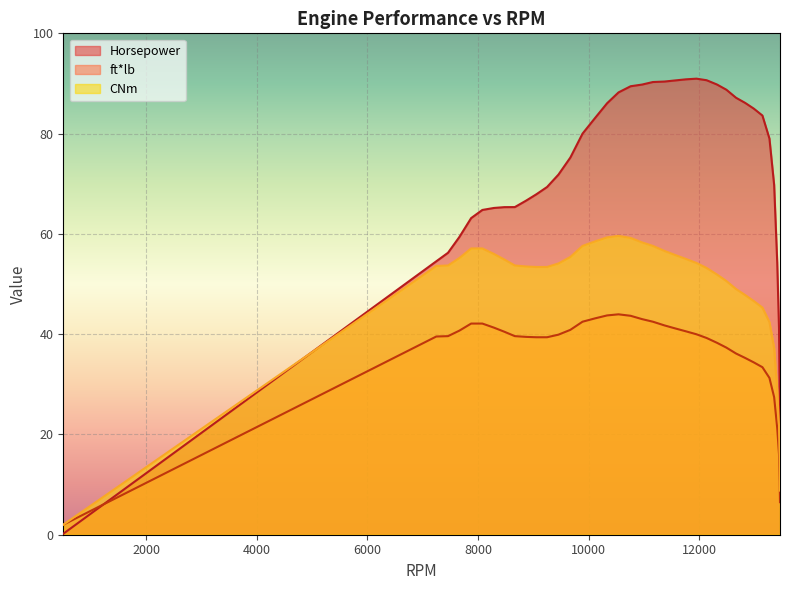

How many distinct data groups are displayed?

3